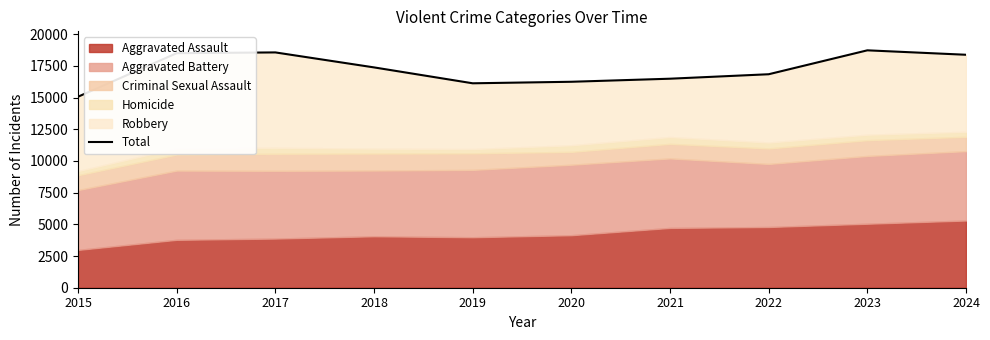

Reading right to left, list all the values displayed in this chart.

18379	18729	16842	16490	16248	16128	17382	18564	18504	15069